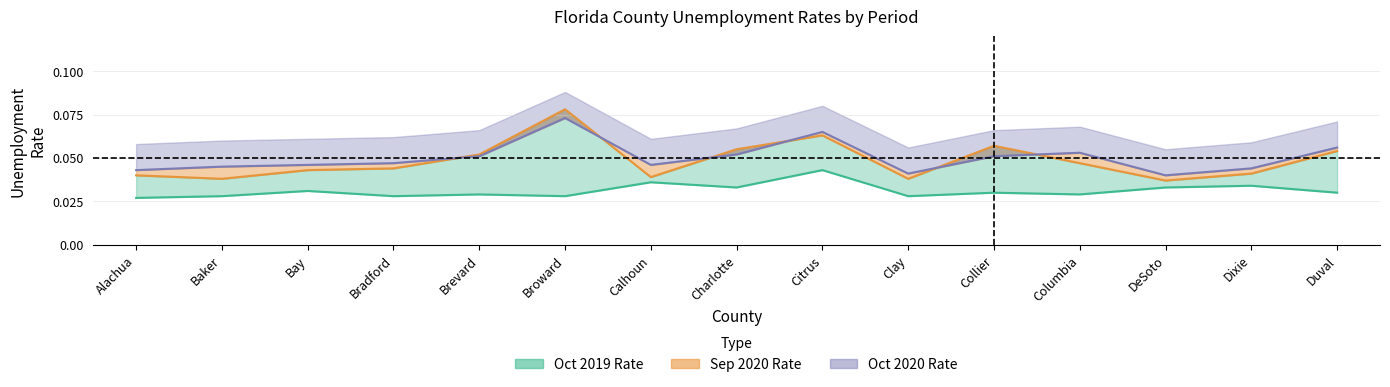

At how many categories does at least one series exceed 0?

15